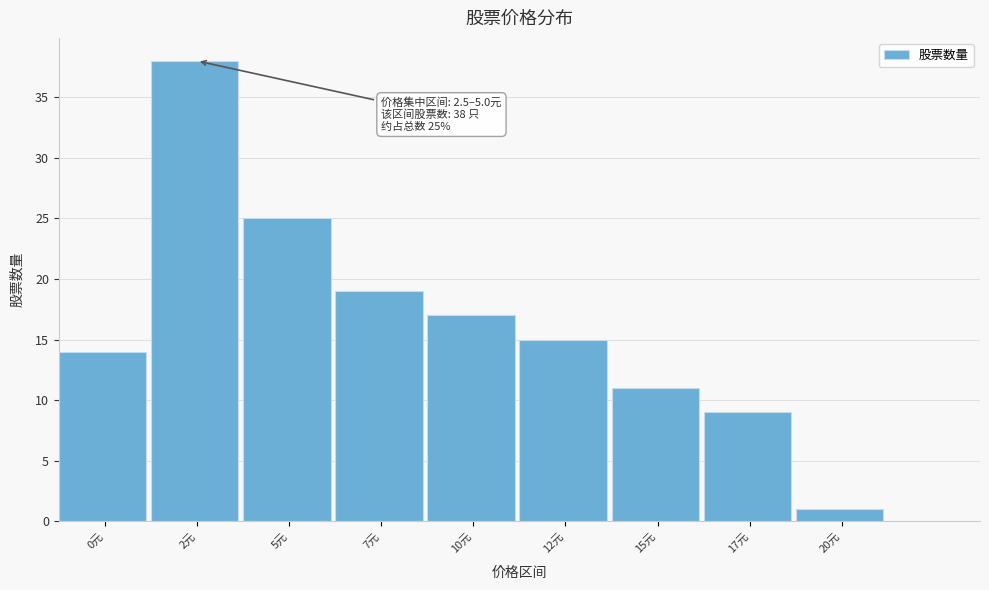

Reading left to right, extract all data points from this chart.

0元=14	2元=38	5元=25	7元=19	10元=17	12元=15	15元=11	17元=9	20元=1